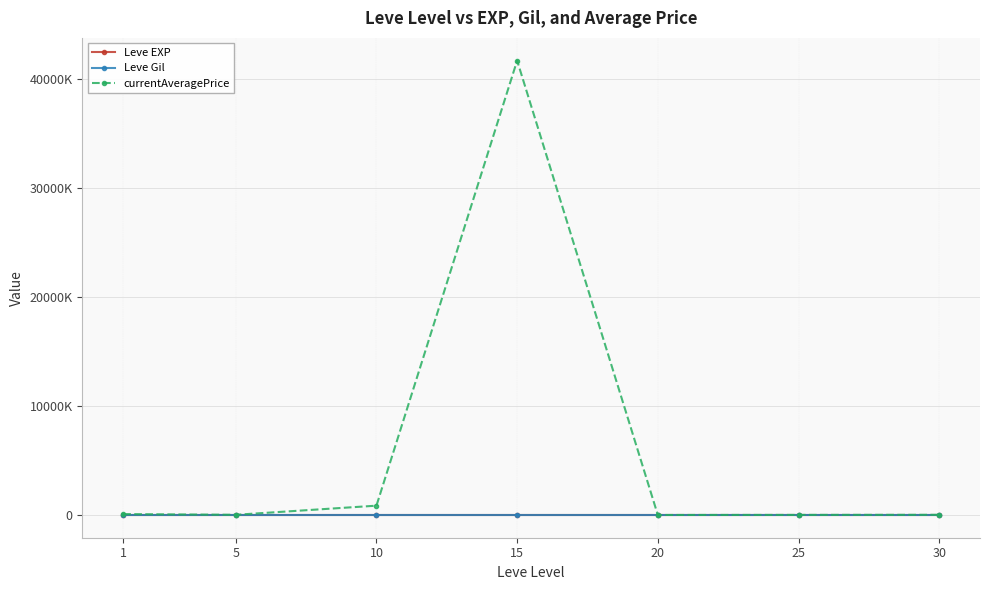

Which category has the highest value across all series?

15